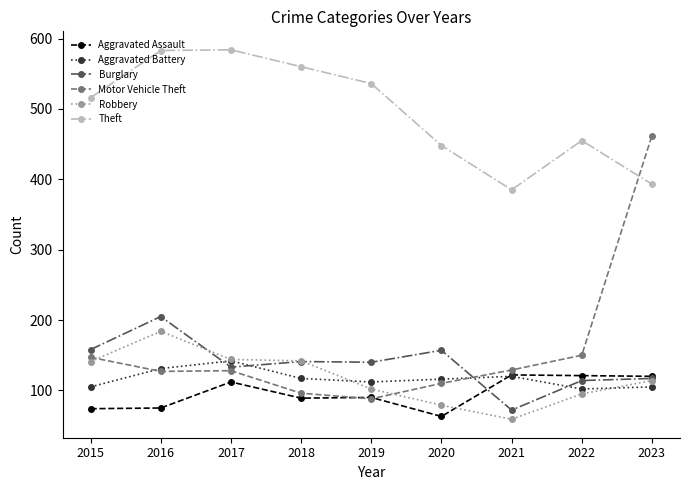

Between which two adjacent categories do Aggravated Assault and Motor Vehicle Theft first intersect?

2018 and 2019